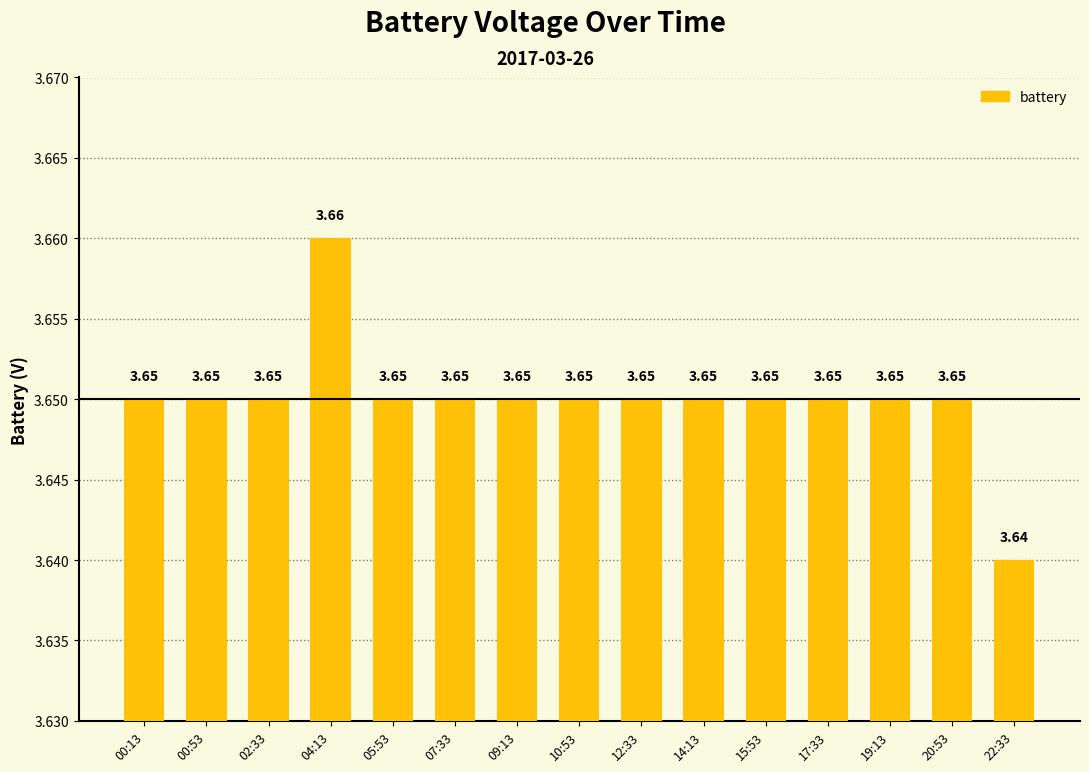

True or false: the data shows 6.4 at 04:13.

False